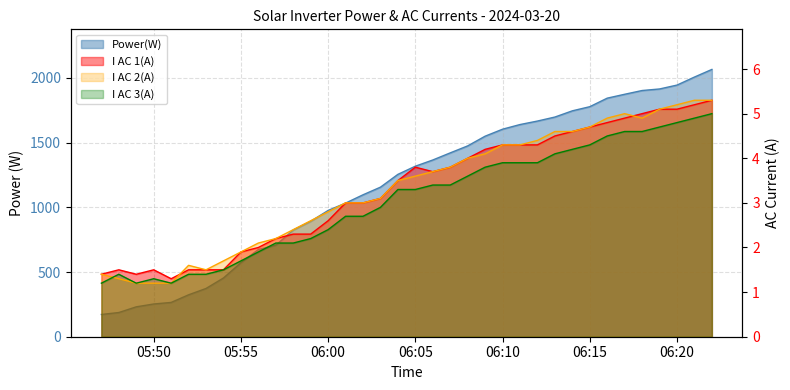

True or false: I AC 2(A) has more than 1 points higher than both neighbors.

True